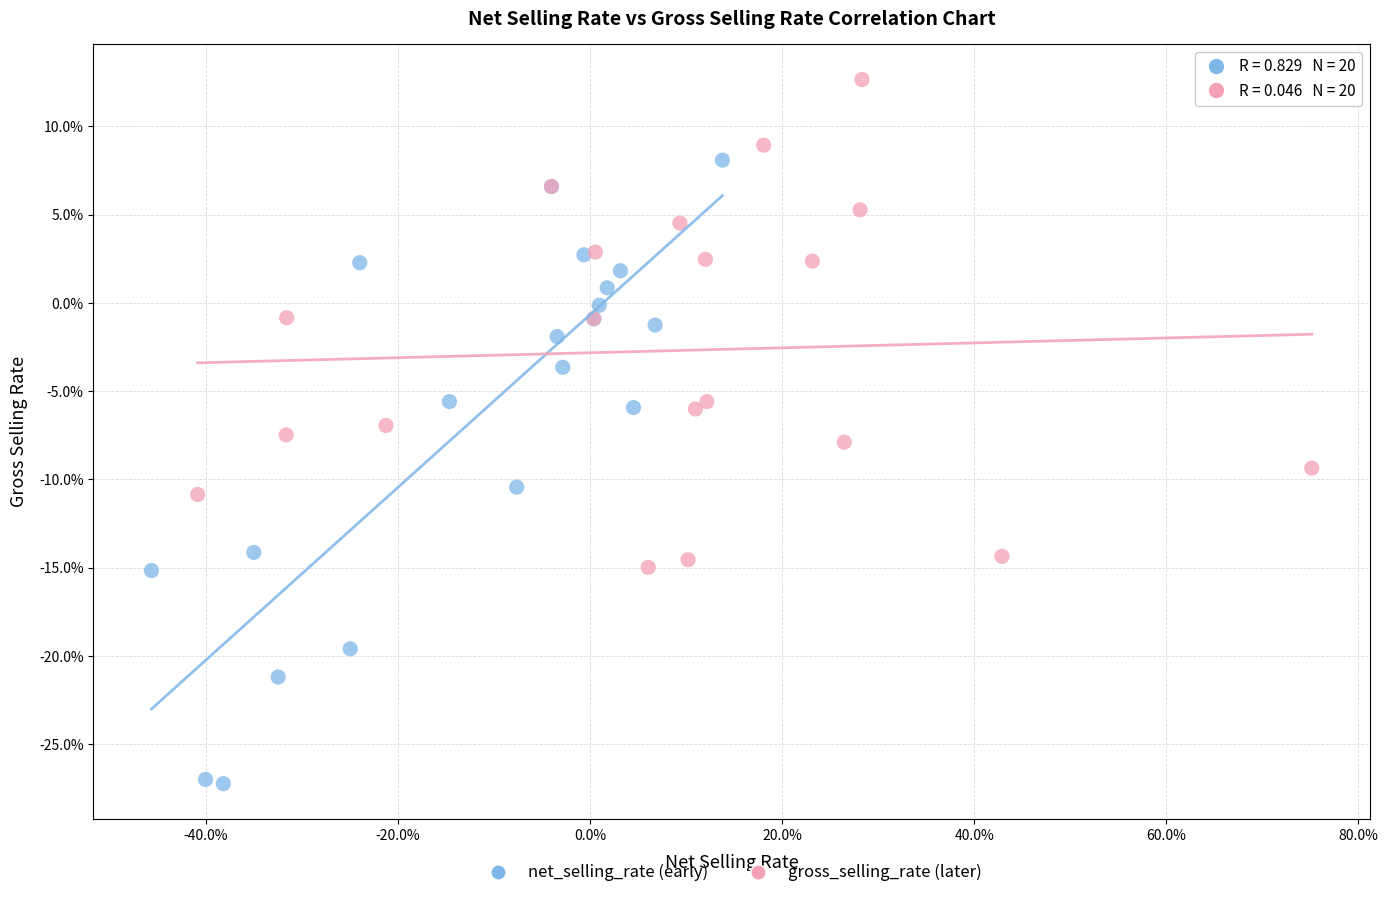

Which series has the widest spread of Y values?

net_selling_rate (early)